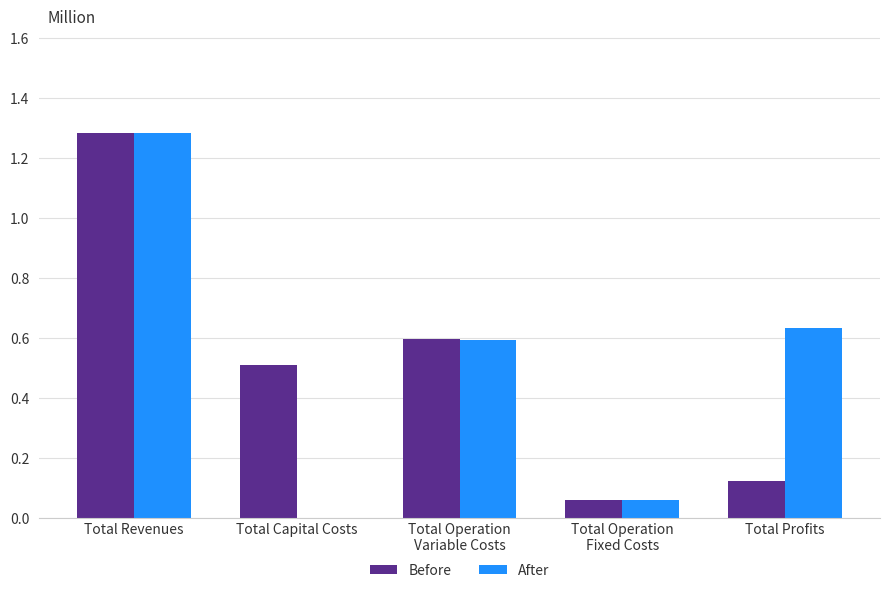

Reading left to right, transcribe all the data shown in this chart.

Before: 1284426.5	510175.0	594586.6	58267.0	121398.0
After: 1284426.5	0.0	592614.2	58267.0	633545.3